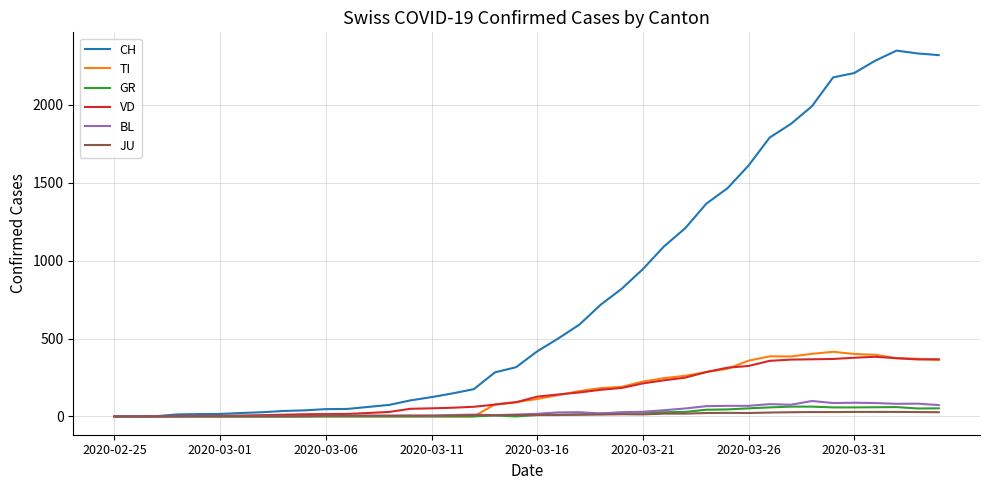

How many values in the VD series are below 127?

20